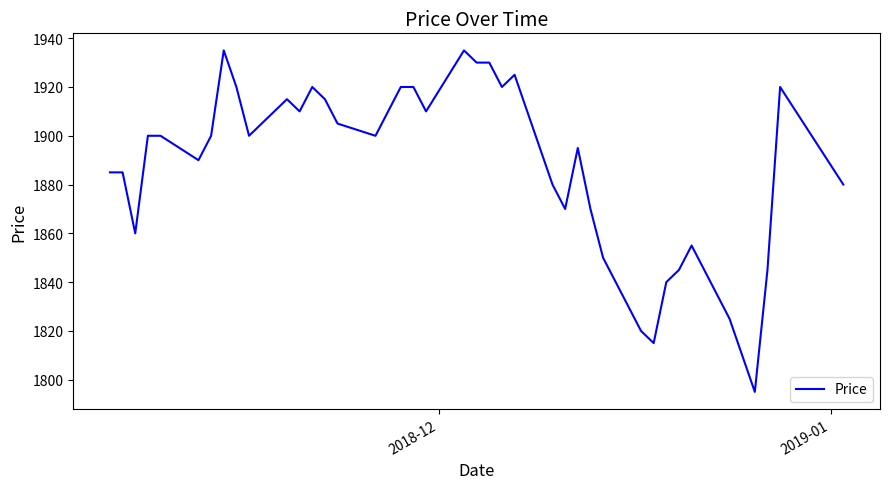

What is the difference between the maximum and minimum values?

140